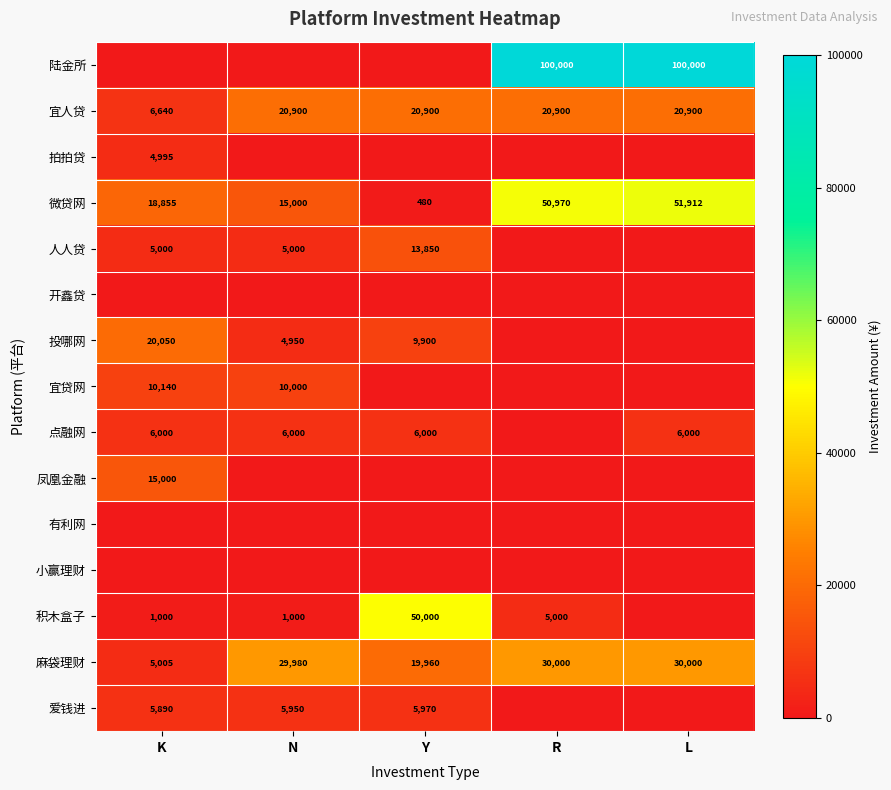

What is the greatest value displayed?

100000